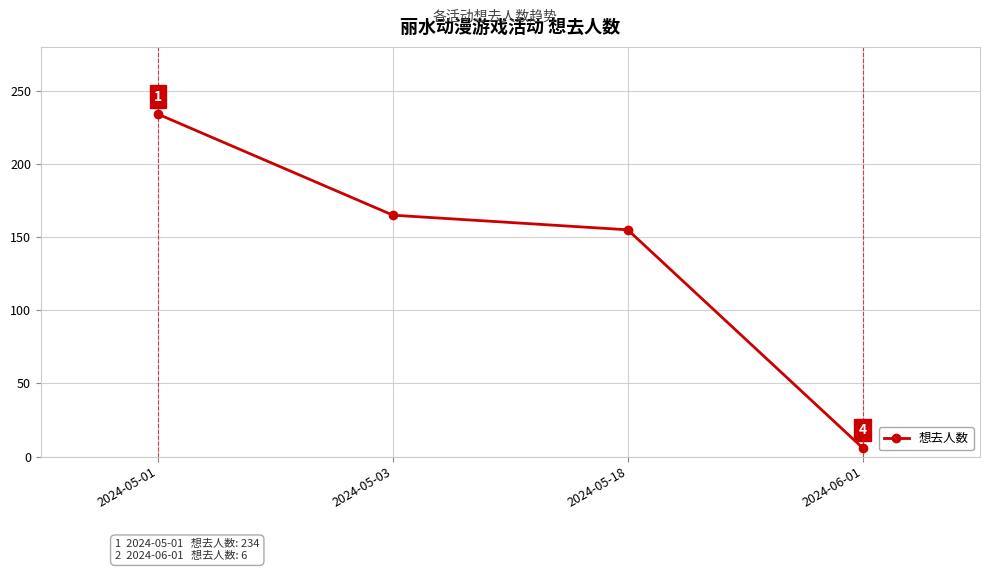

Rank the categories by value from highest to lowest.

2024-05-01, 2024-05-03, 2024-05-18, 2024-06-01